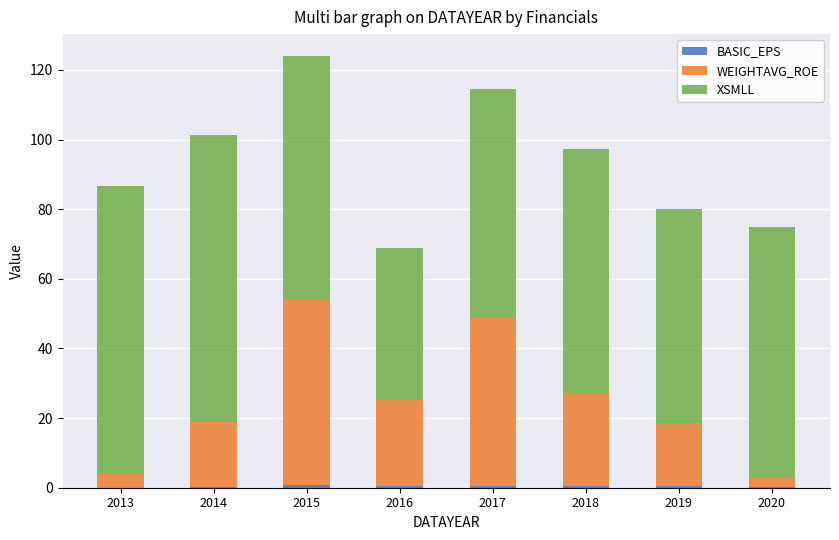

At which category is the sum across all series the highest?

2015